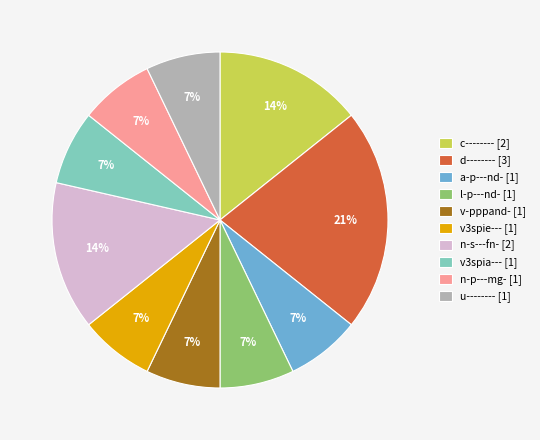

How many segments does this pie chart have?

10